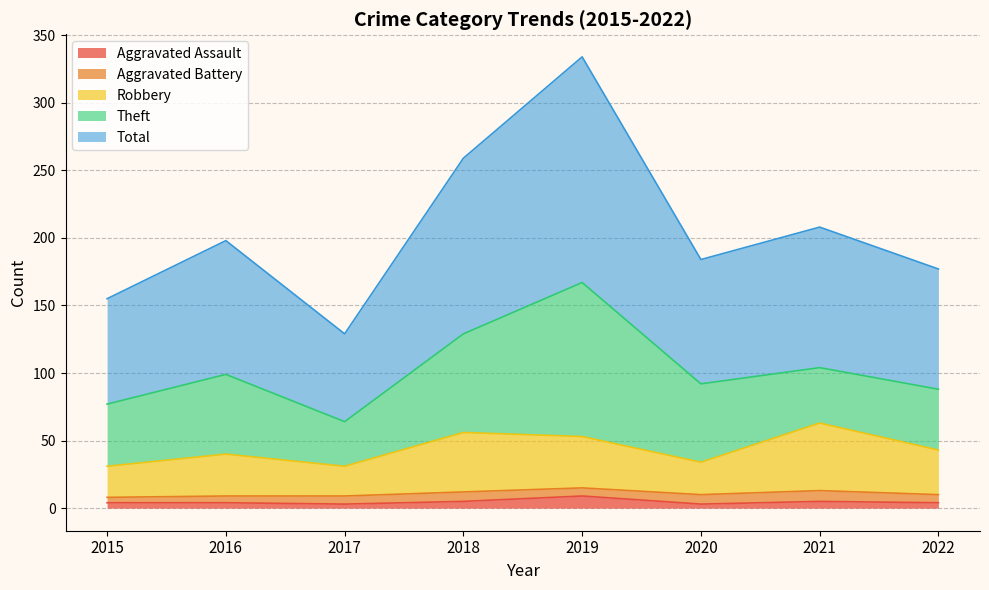

In Total, how many points are higher than both neighbors (excluding endpoints)?

3